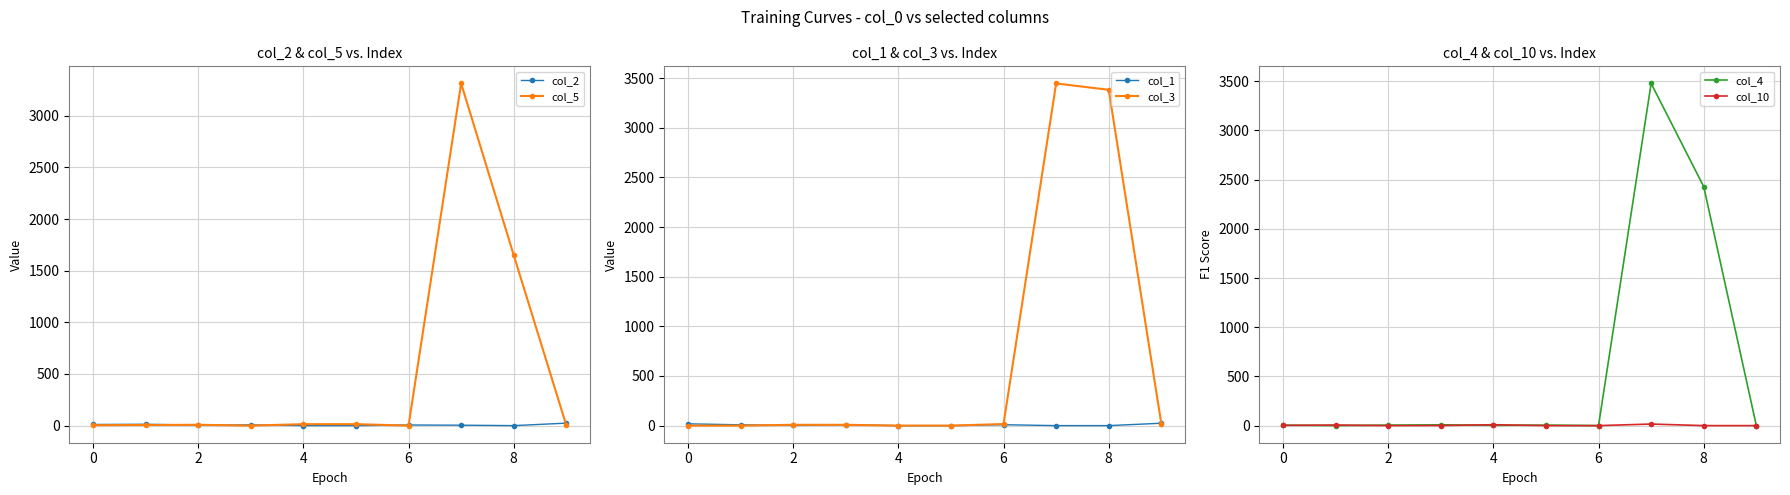

After their last crossing, which series has the higher values: col_1 or col_10?

col_10